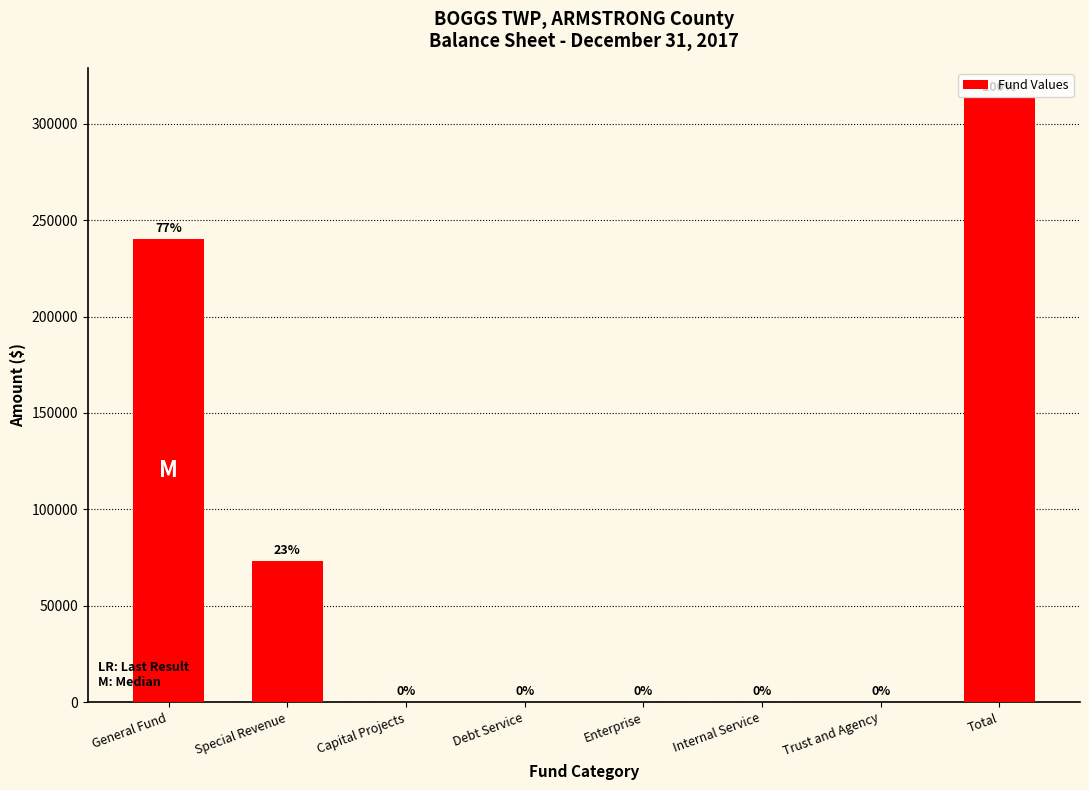

Reading right to left, transcribe all the data shown in this chart.

Total=313331	Trust and Agency=0	Internal Service=0	Enterprise=0	Debt Service=0	Capital Projects=0	Special Revenue=73260	General Fund=240071